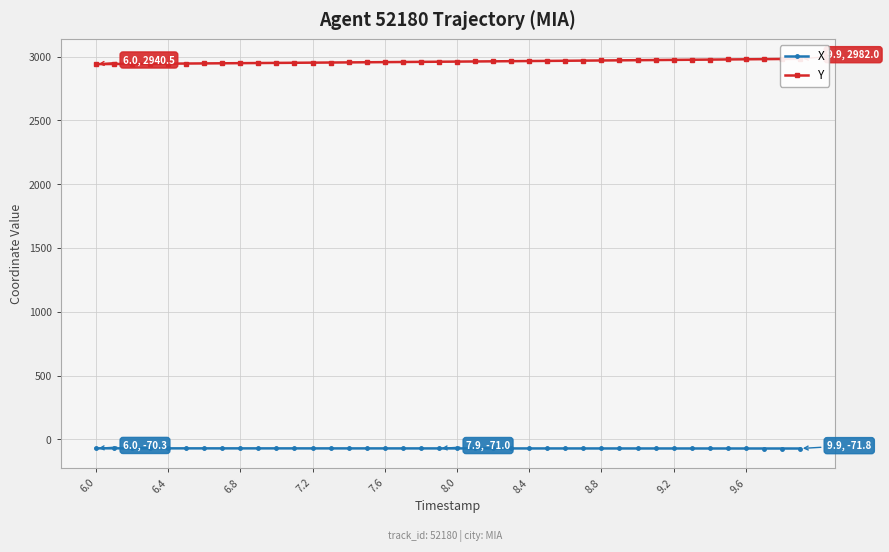

How many data points in X are less than -71?

21